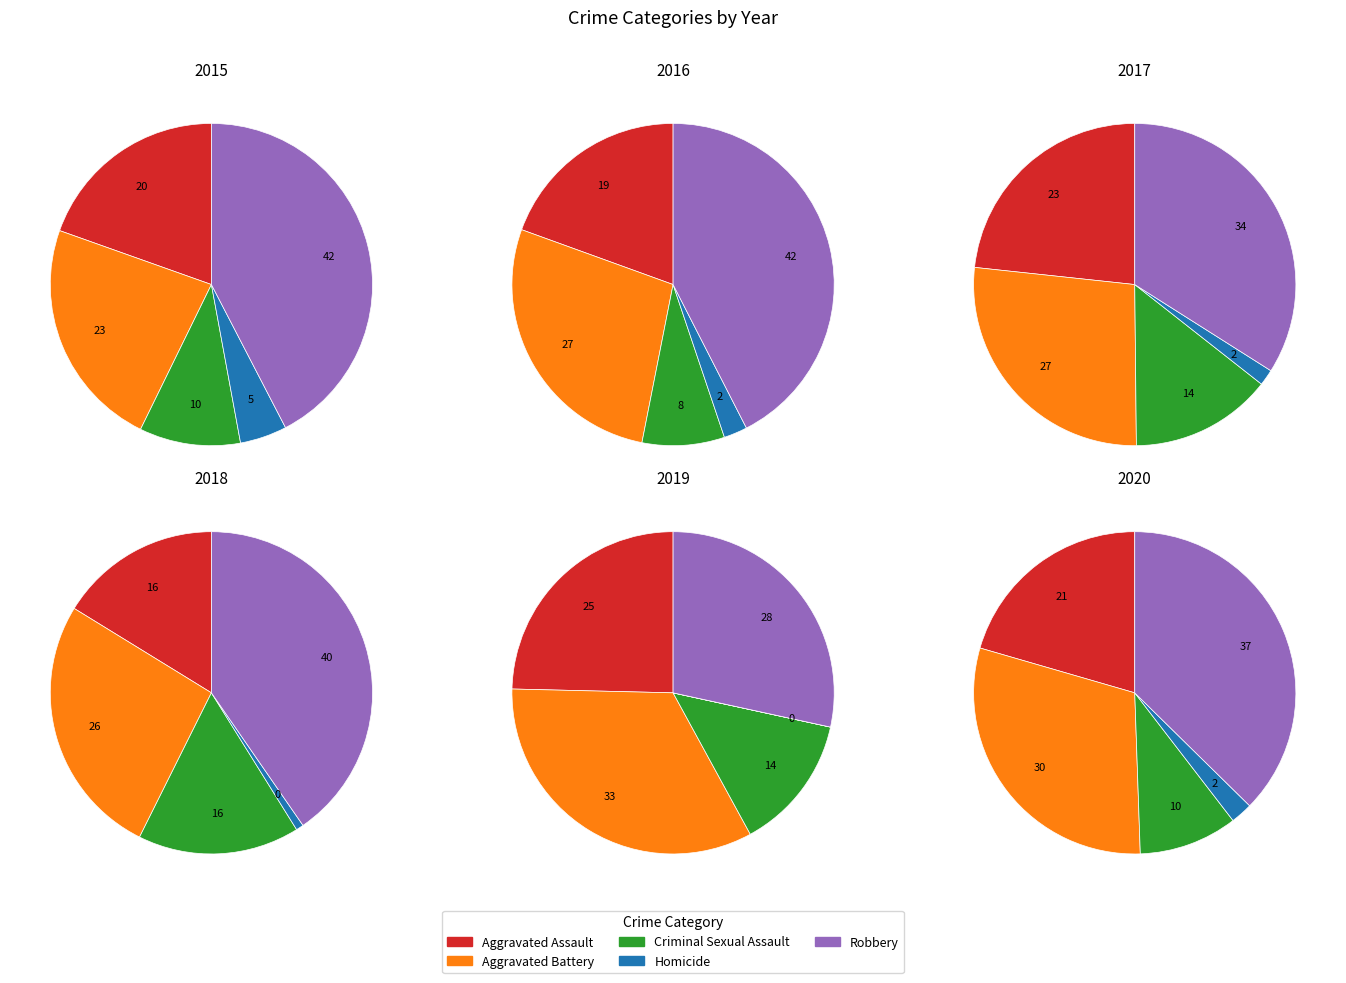

The Criminal Sexual Assault slice represents 24% of the pie. True or false?

False